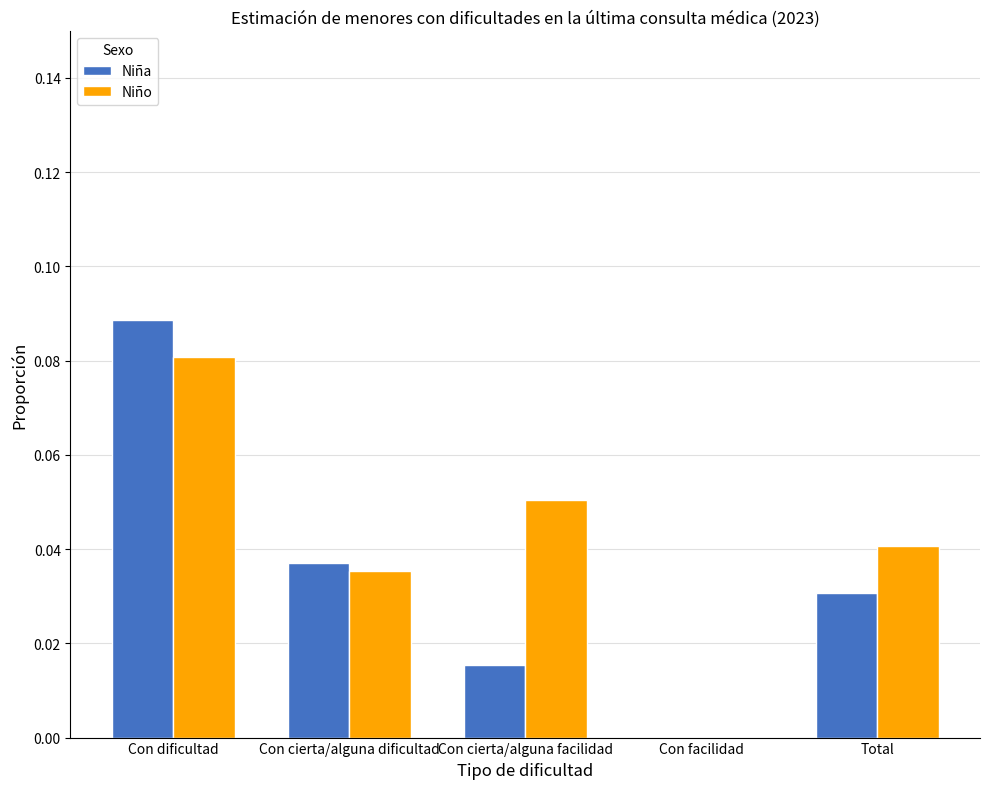

Which series has the largest total across all categories?

Niño